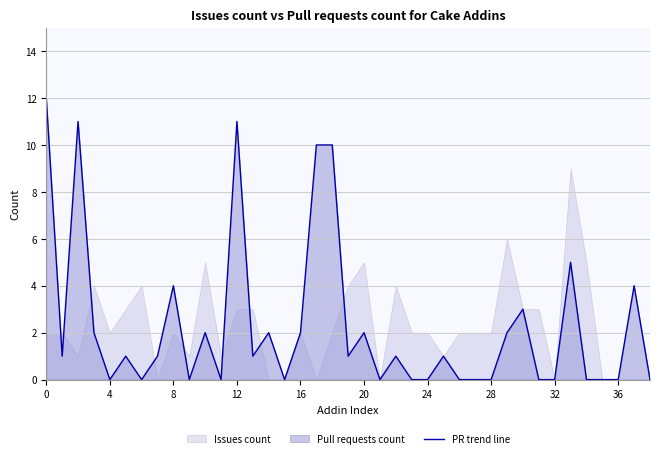

What is the difference between the maximum and minimum values?

12